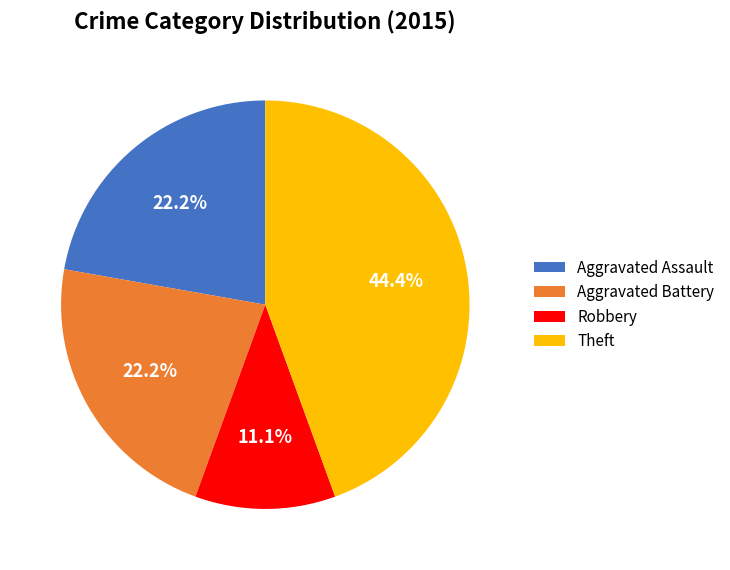

True or false: Aggravated Assault accounts for 22% of the total.

True